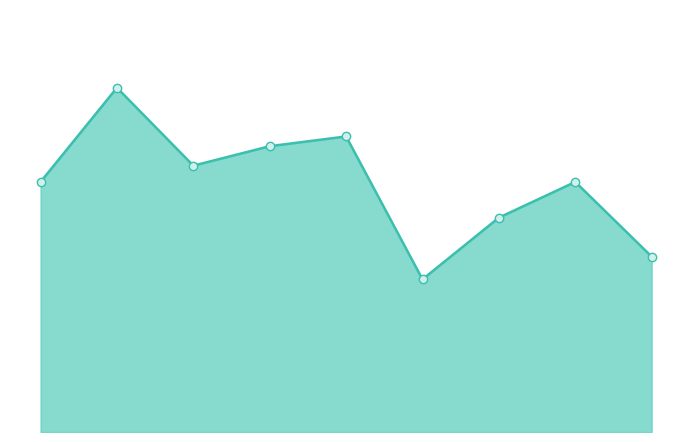

At which label does the data first exceed 77?

1